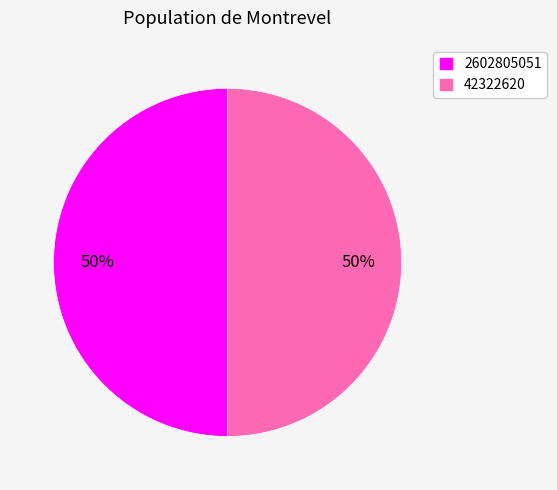

The 2602805051 slice represents 43% of the pie. True or false?

False